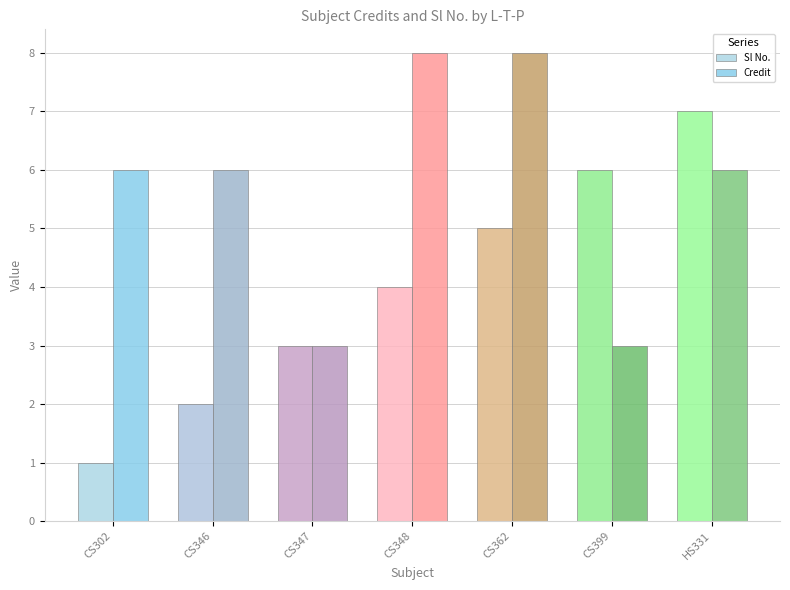

Which category has the highest value across all series?

CS348